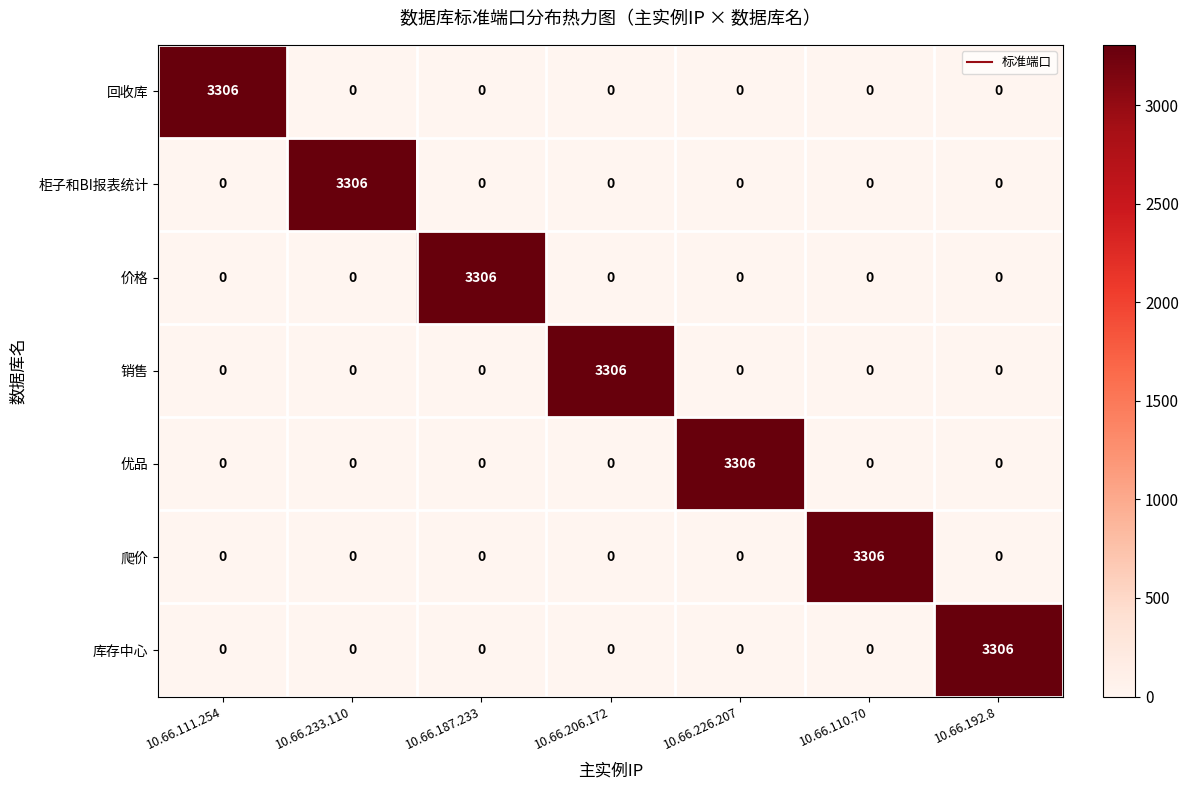

What is the difference between the maximum and second lowest values in the 价格 series?

3306